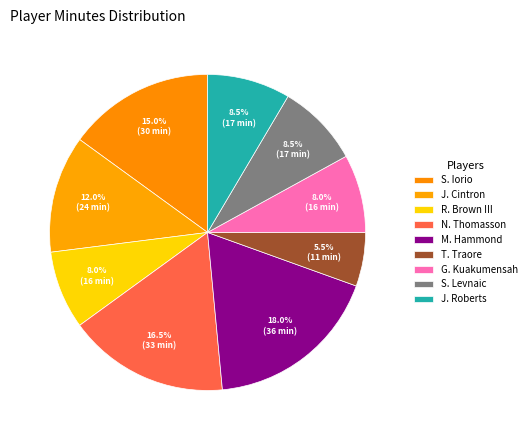

Count the number of slices in the pie.

9